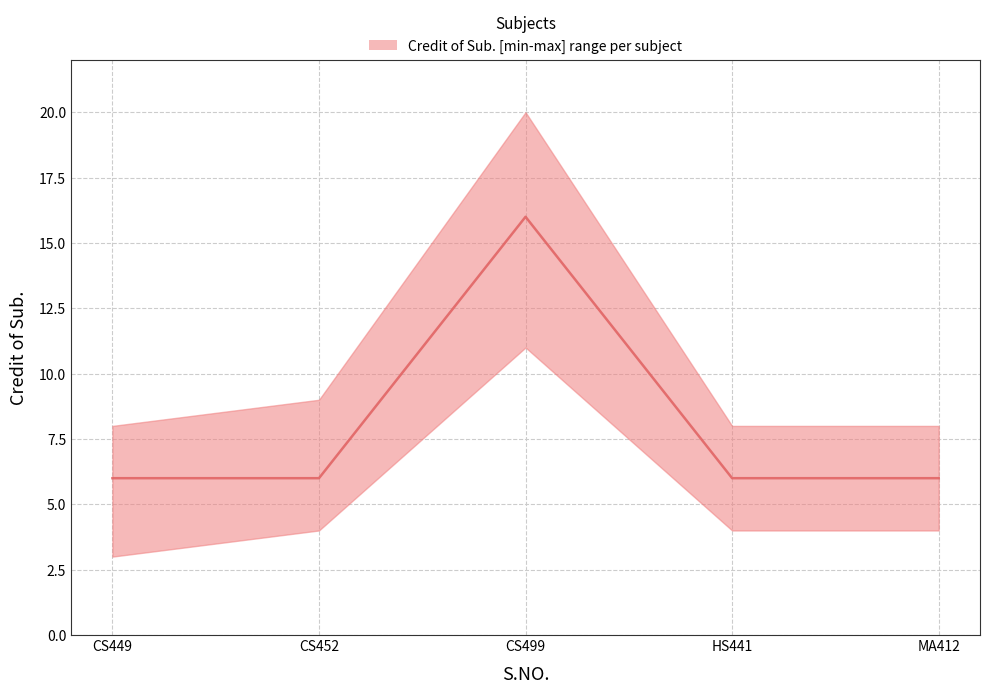

What is the value of the 4th point from the left?

6